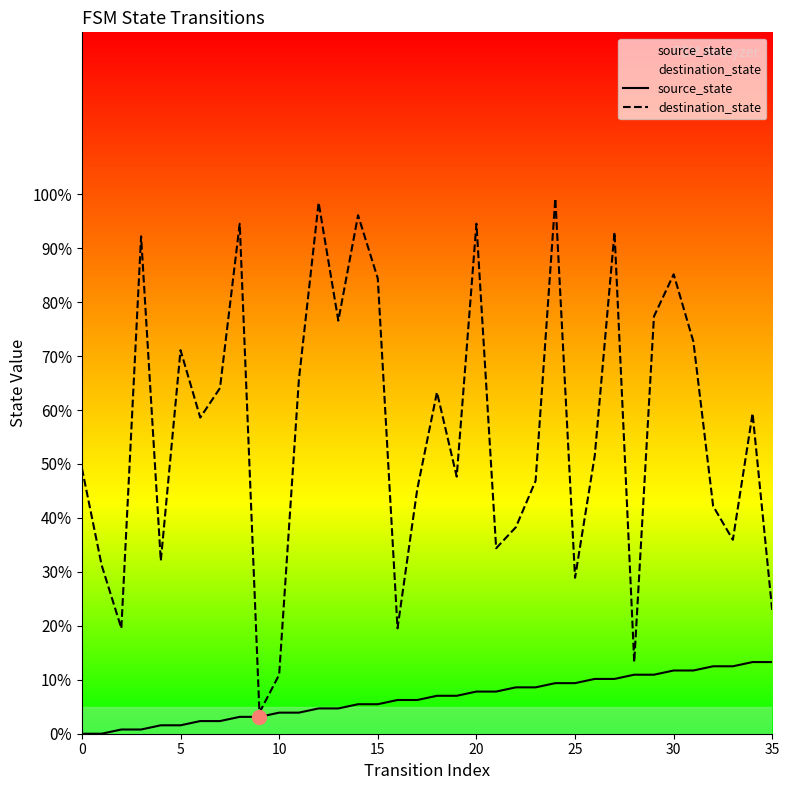

Which series has the widest spread of values?

destination_state